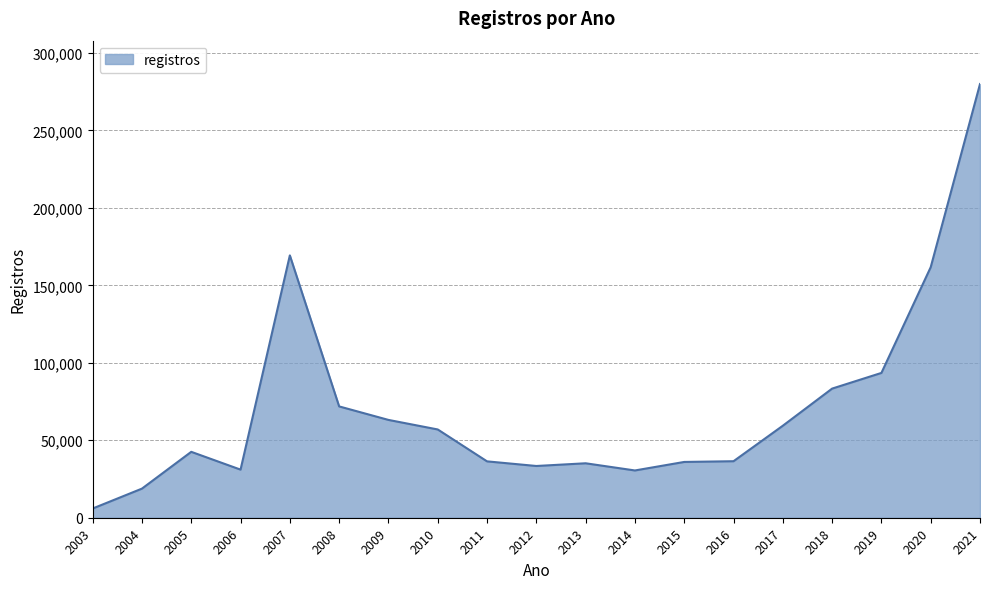

What is the maximum value shown in the chart?

279889